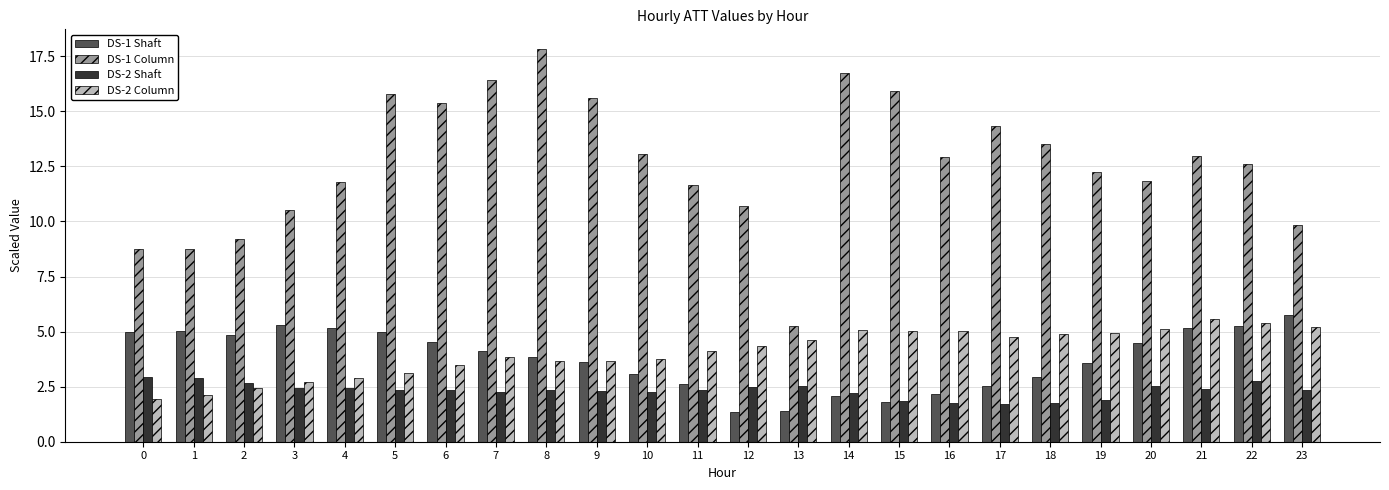

The value of DS-2 Shaft at 20 is 2.5. True or false?

True